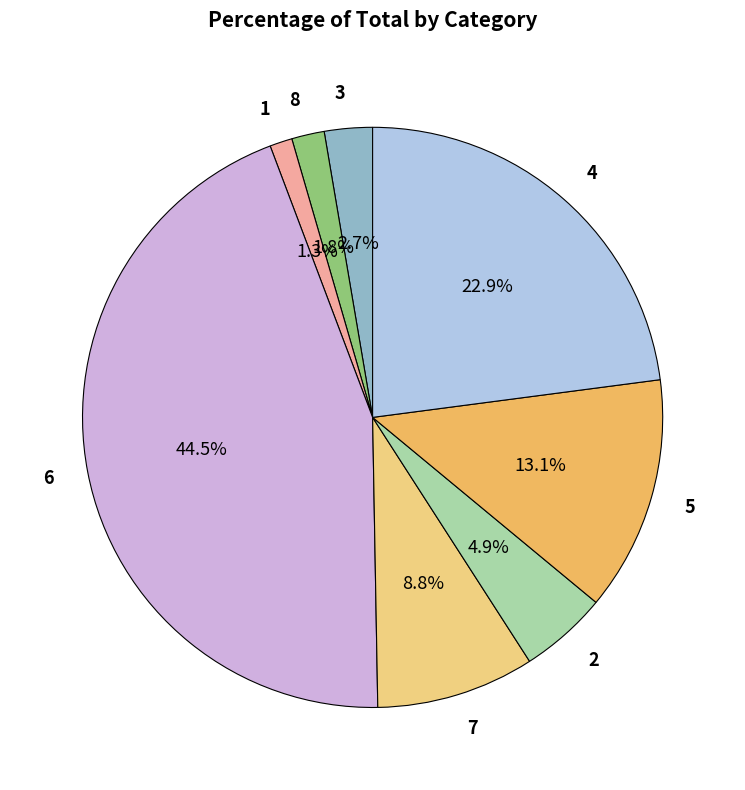

To the nearest percent, what percentage of the pie is 2?

5%